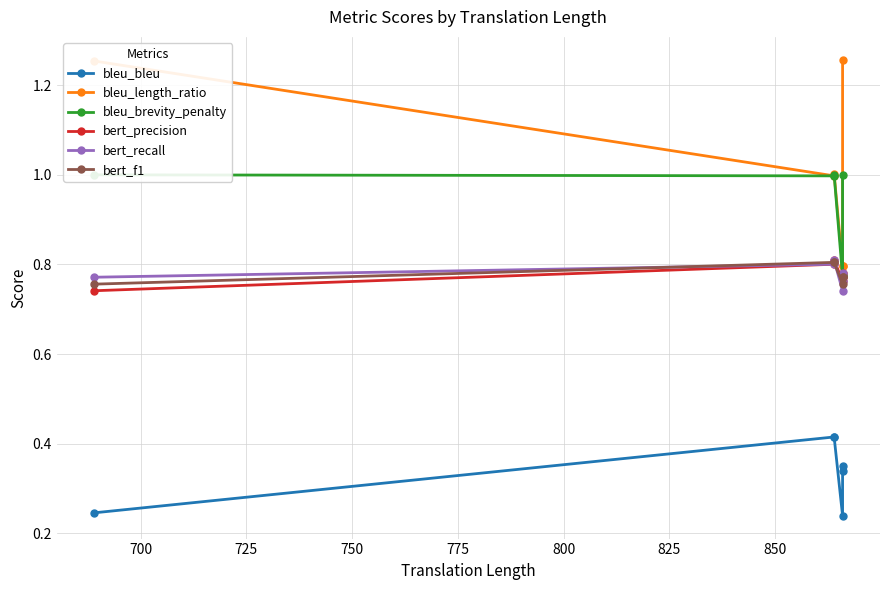

Reading left to right, transcribe all the data shown in this chart.

bleu_bleu: 0.2	0.4	0.4	0.2	0.3	0.3
bleu_length_ratio: 1.3	1.0	1.0	0.8	0.8	1.3
bleu_brevity_penalty: 1.0	1.0	1.0	0.8	0.8	1.0
bert_precision: 0.7	0.8	0.8	0.8	0.8	0.8
bert_recall: 0.8	0.8	0.8	0.7	0.8	0.8
bert_f1: 0.8	0.8	0.8	0.8	0.8	0.8